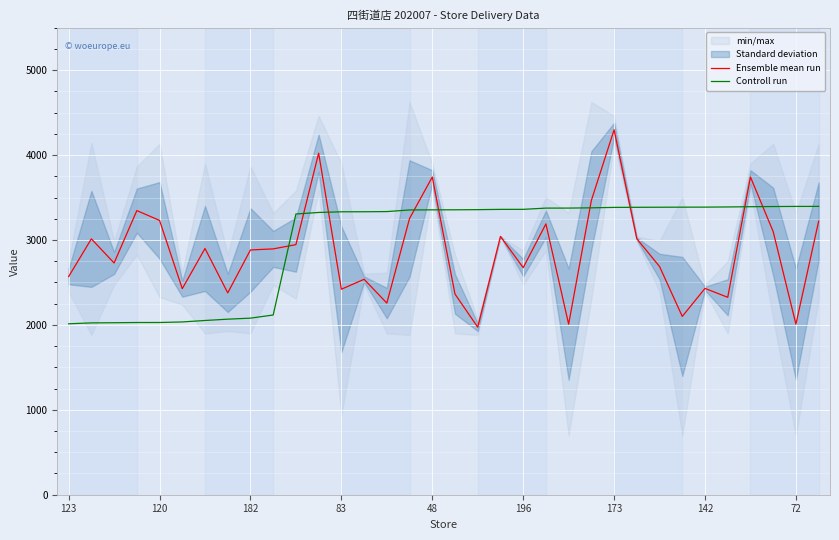

Which category has the lowest value in the Ensemble mean run series?

18